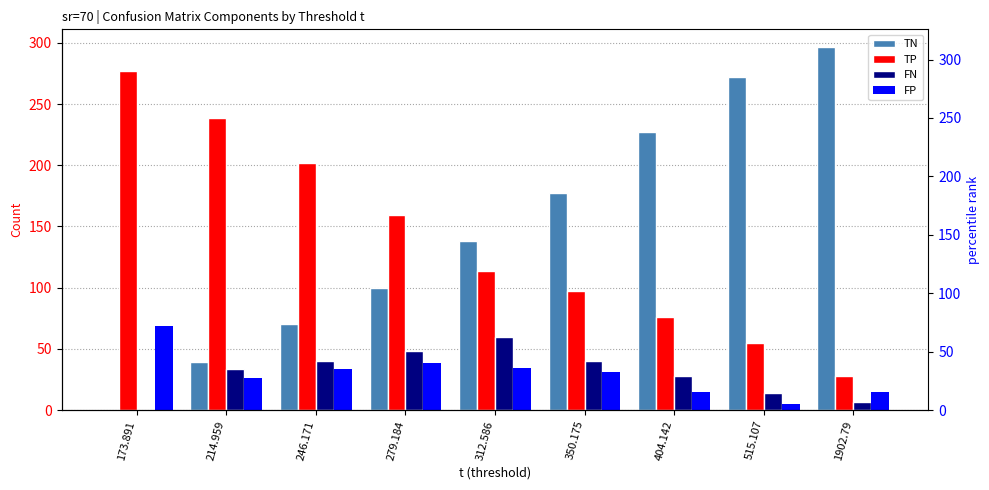

Reading left to right, what are all the values shown in this chart?

TN: 173.891=0.0	214.959=39.6	246.171=70.0	279.184=99.4	312.586=138.2	350.175=177.0	404.142=227.1	515.107=272.3	1902.79=296.2
TP: 173.891=277.0	214.959=239.0	246.171=201.8	279.184=159.7	312.586=113.3	350.175=97.7	404.142=76.2	515.107=54.8	1902.79=28.2
FN: 173.891=0.0	214.959=33.6	246.171=40.2	279.184=48.3	312.586=59.7	350.175=40.3	404.142=27.8	515.107=14.2	1902.79=6.8
FP: 173.891=69.0	214.959=26.4	246.171=34.0	279.184=38.6	312.586=34.8	350.175=31.0	404.142=14.9	515.107=4.7	1902.79=14.8